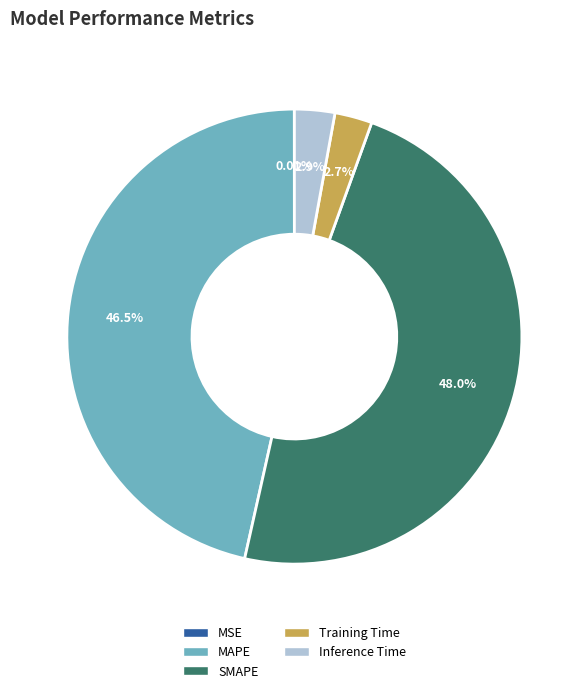

Which category has the biggest portion of the pie?

SMAPE